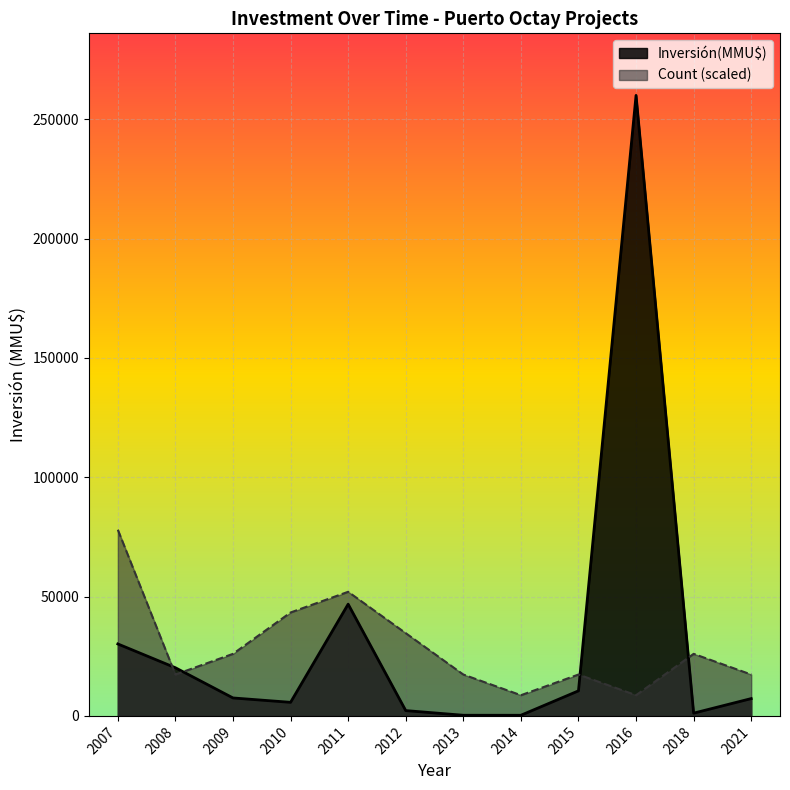

At how many categories does at least one series exceed 133279?

1